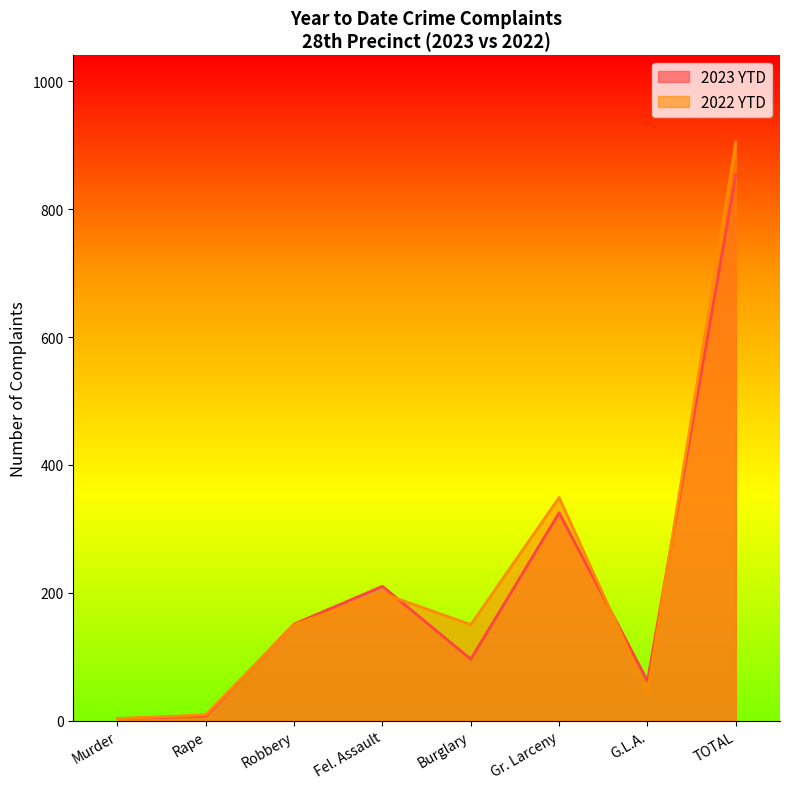

What value does the 2023 YTD series have at Robbery?

151